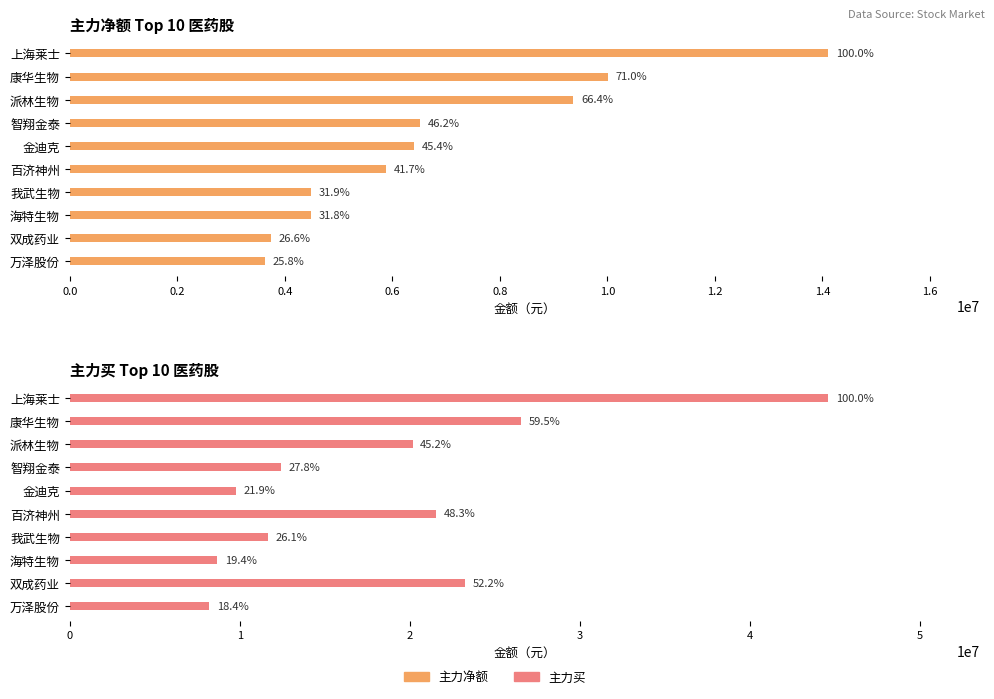

Is the value of 主力净额 at 双成药业 greater than the value of 主力买 at 海特生物?

No